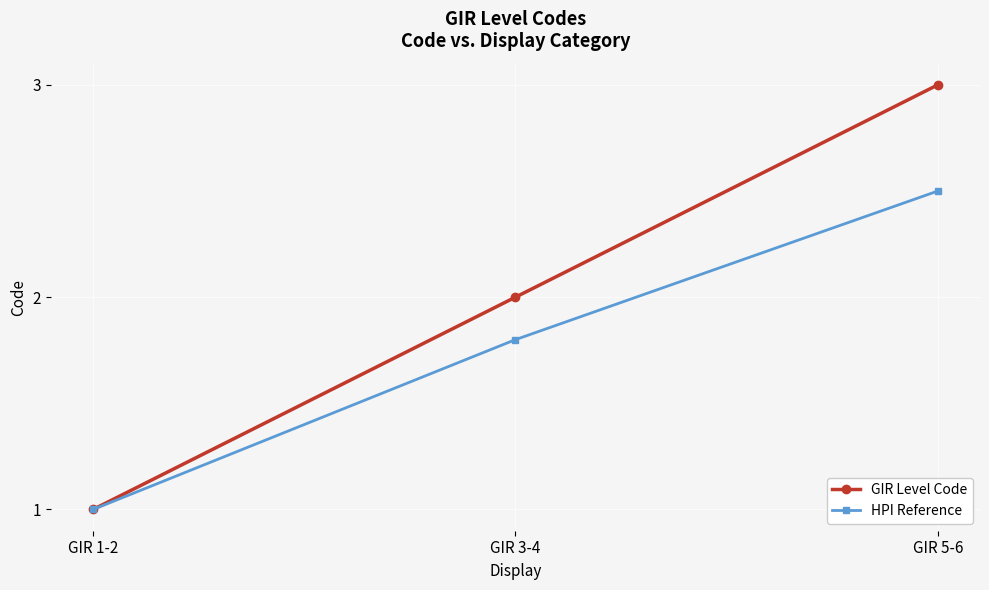

What is the average value of the GIR Level Code series?

2.0